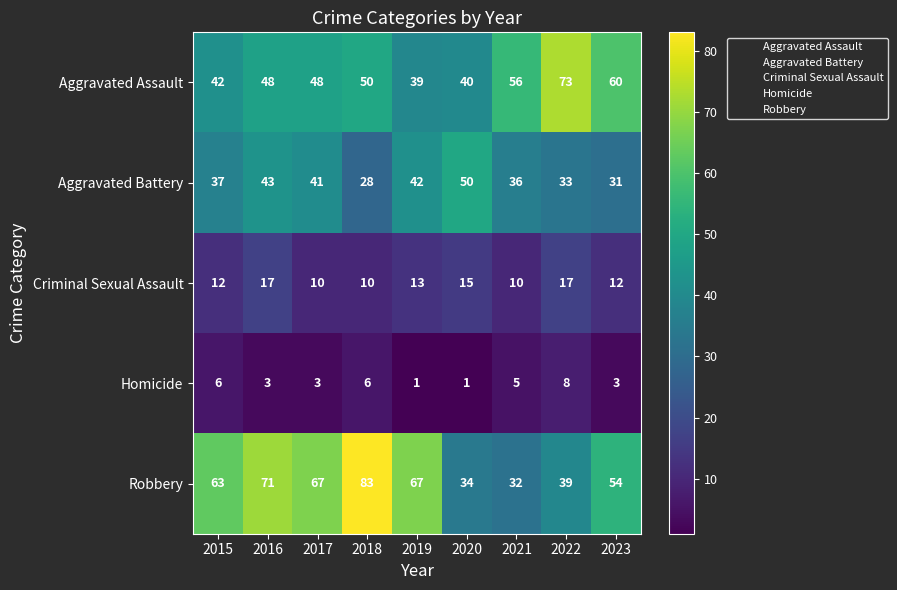

What is the minimum value shown in the chart?

1